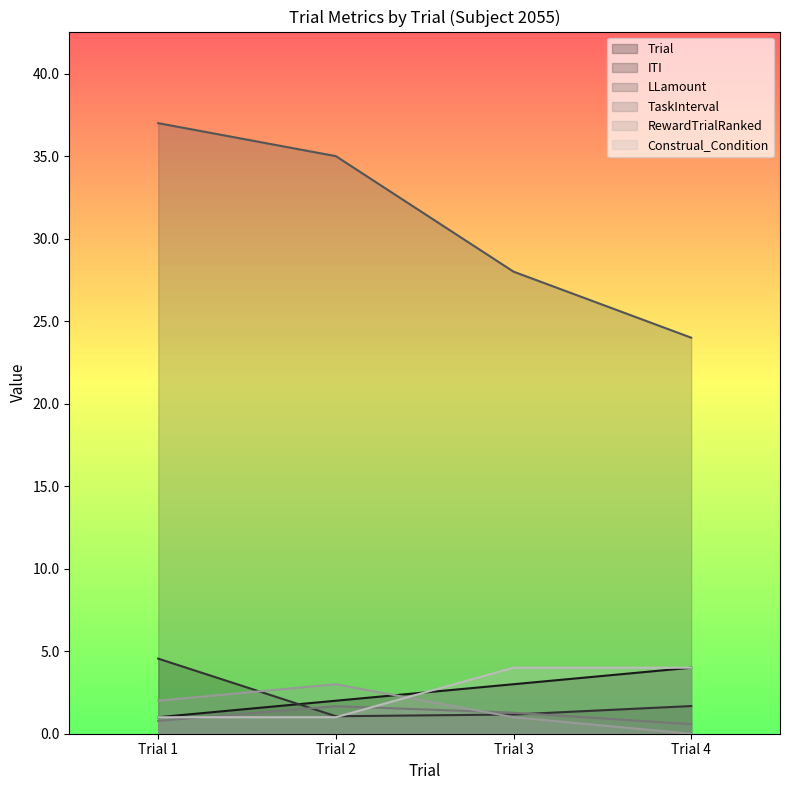

Rank the series at Trial 3 from highest to lowest value.

LLamount, Construal_Condition, Trial, TaskInterval, ITI, RewardTrialRanked